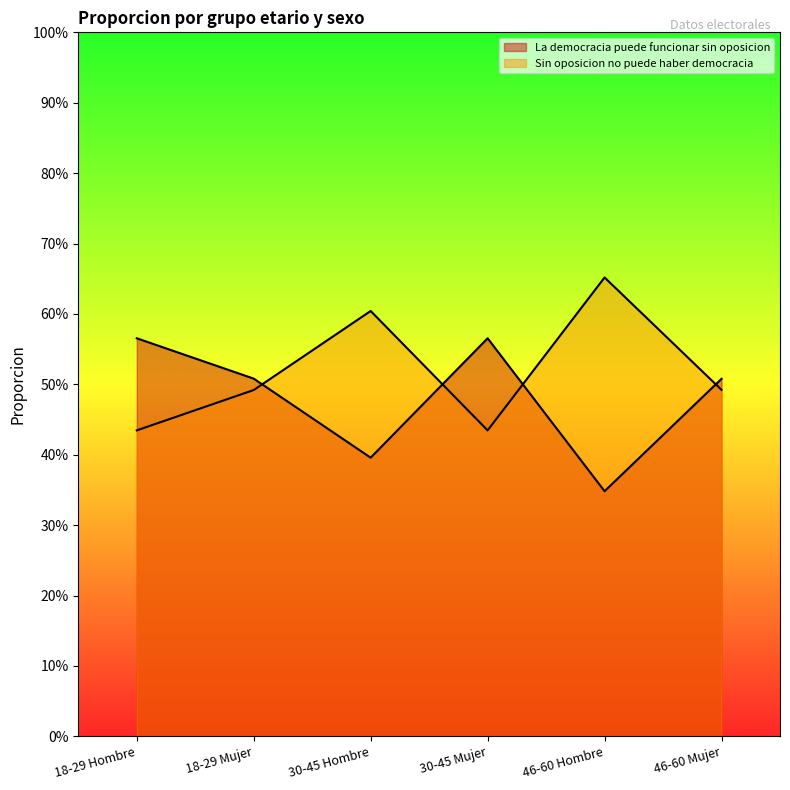

At which label is Sin oposicion no puede haber democracia closest to 0?

18-29 Hombre